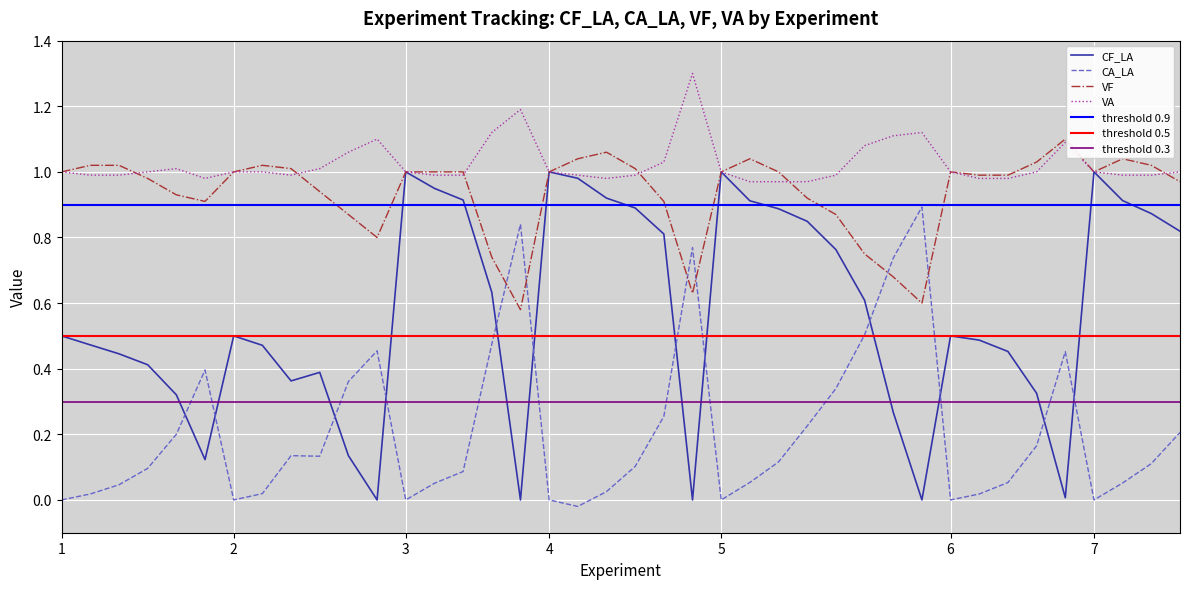

How many data points in VF are above 1?

12